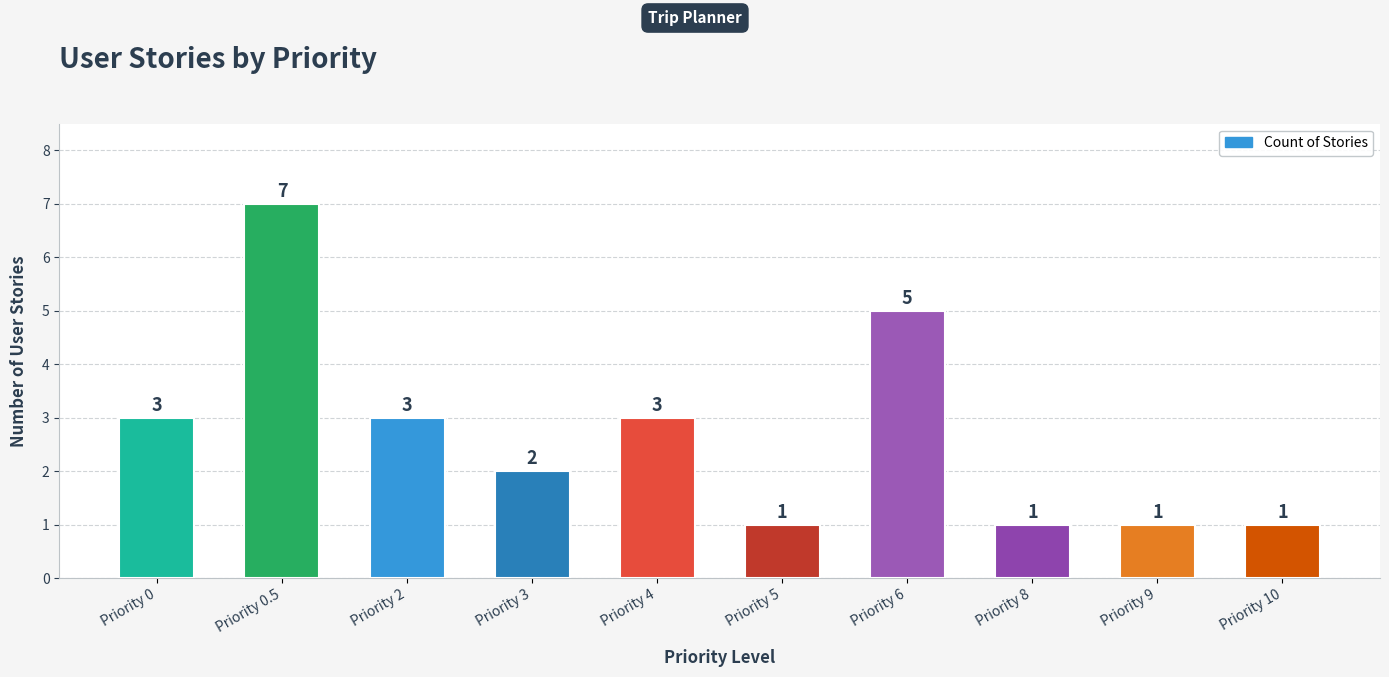

What is the difference between the values at Priority 10 and Priority 0?

2